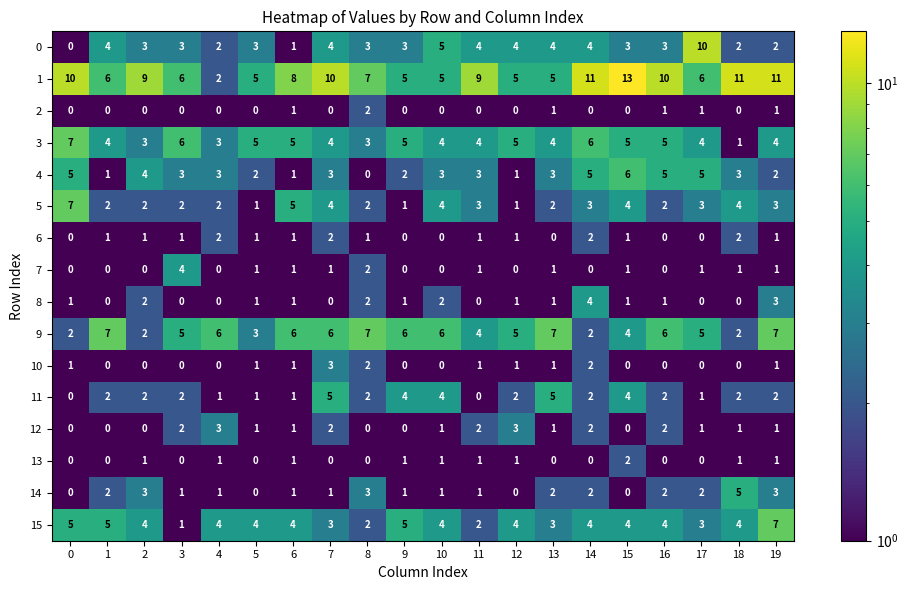

What is the difference between the maximum and second lowest values in the 3 series?

4